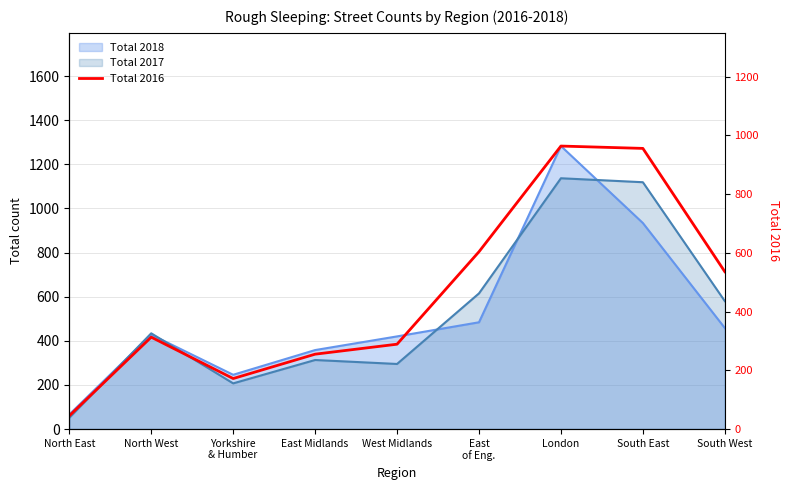

How many data points are less than 313?

4